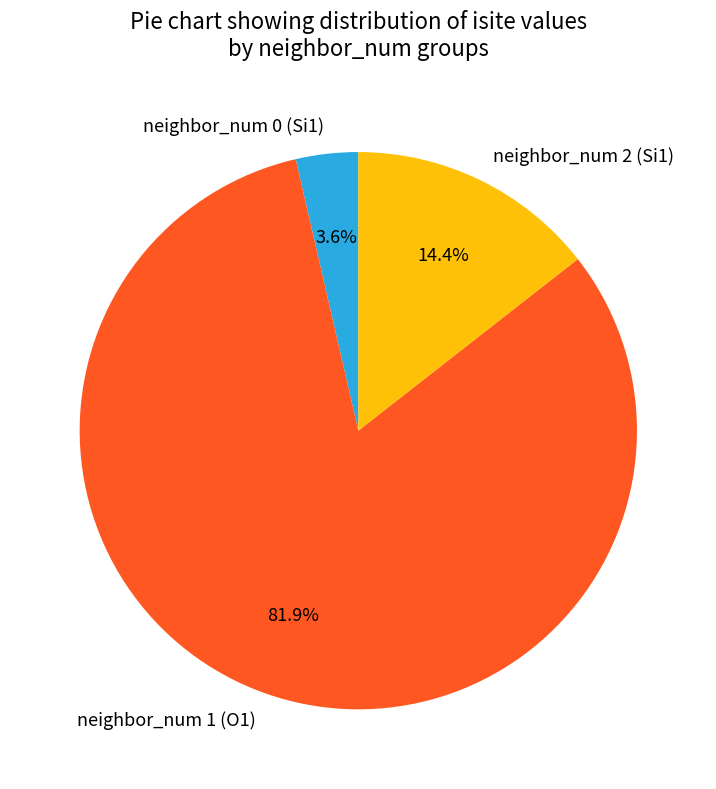

What is the largest slice in the pie chart?

neighbor_num 1 (O1)